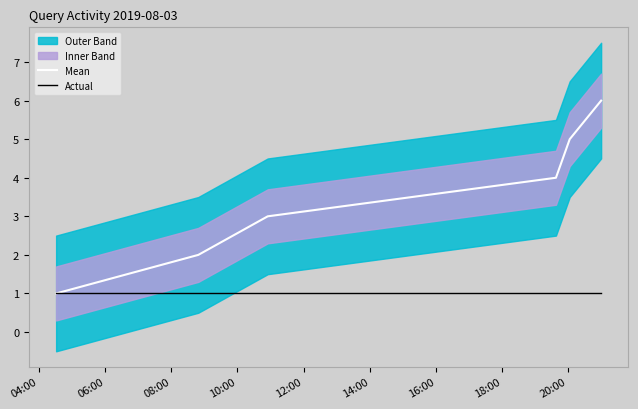

Is the value of Actual at 12:00 greater than the value of Mean at 08:00?

No